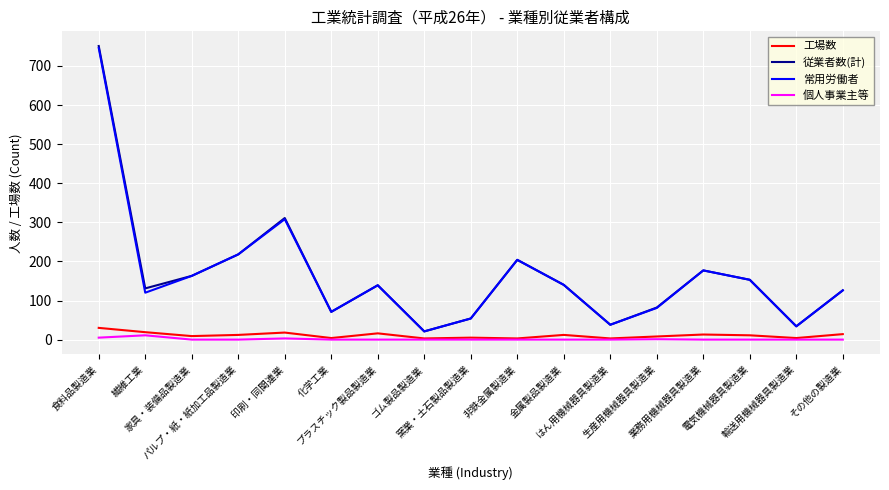

What is the difference between the highest and lowest values at 生産用機械器具製造業?

81